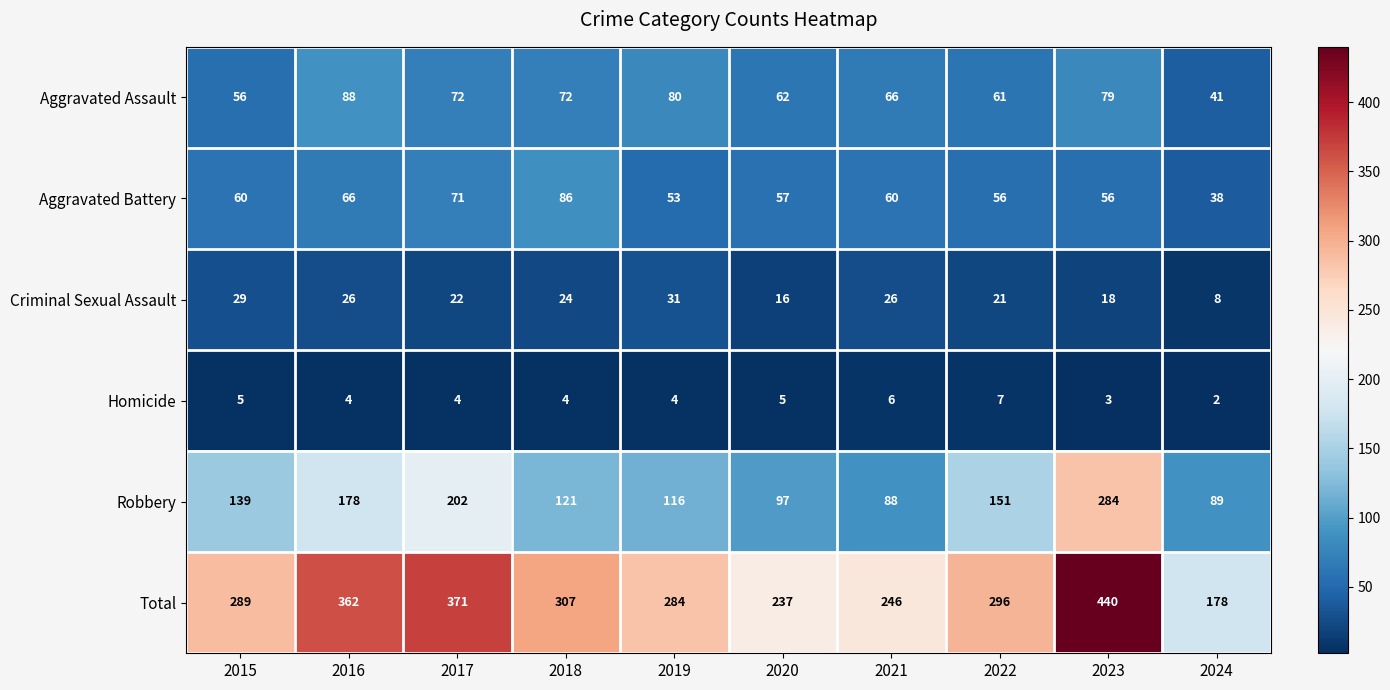

The value of Aggravated Battery at 2018 is 123. True or false?

False